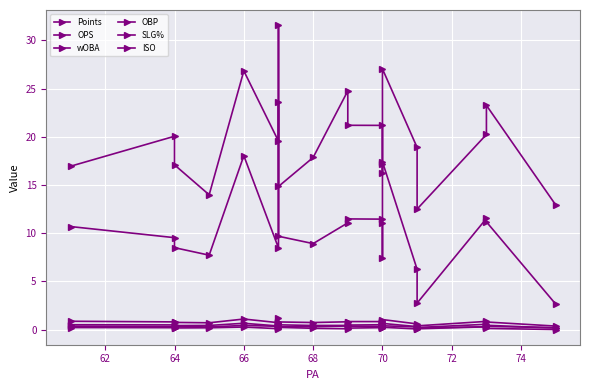

Count the number of categories in the chart.

20